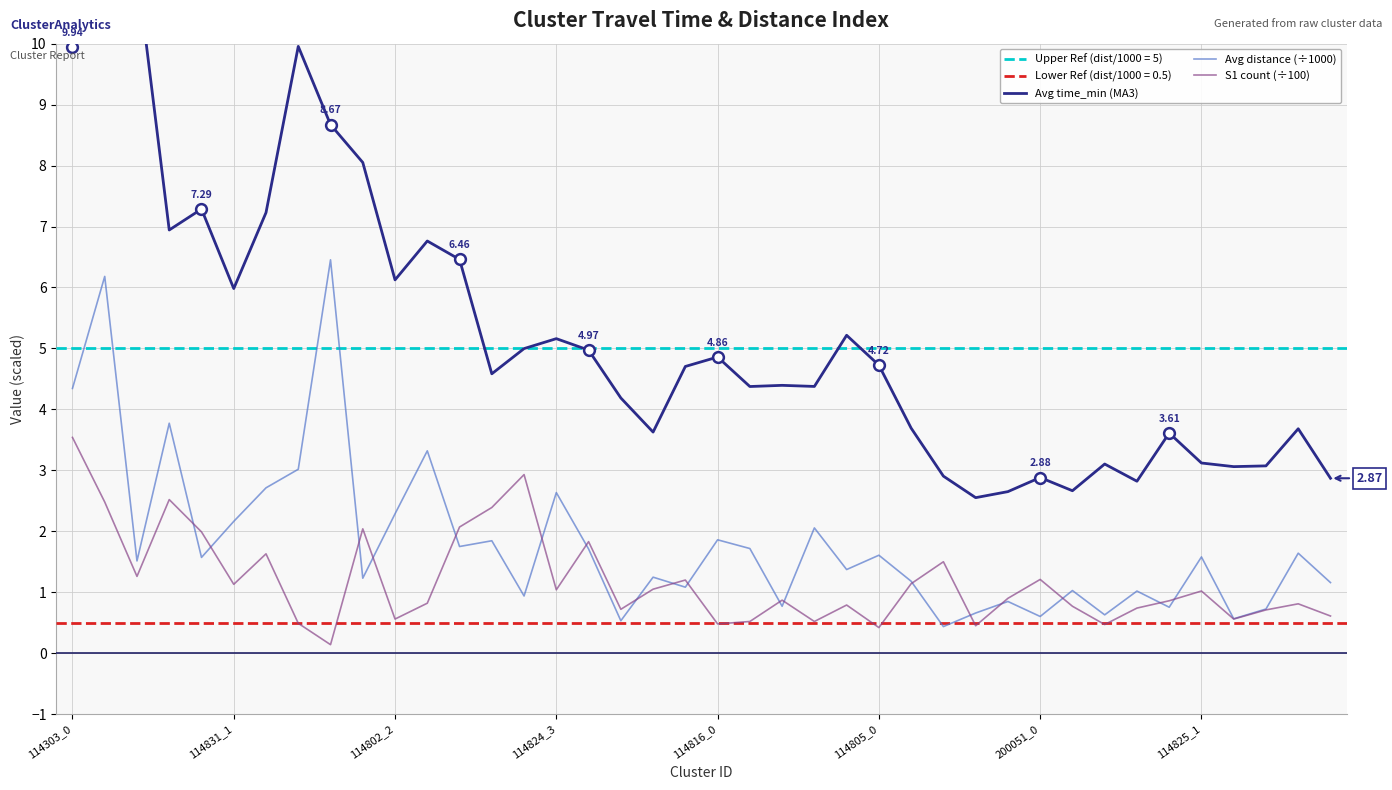

Which series contains the lowest Y value?

S1 count (÷100)